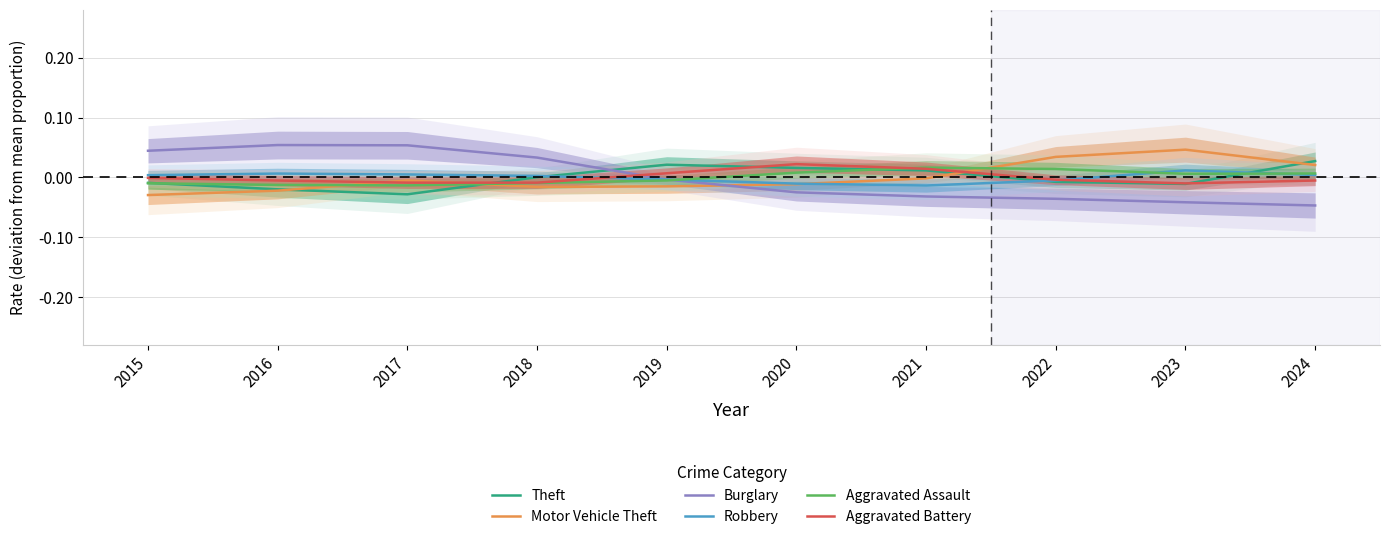

The value of Aggravated Assault at 2021 is 0.0. True or false?

True